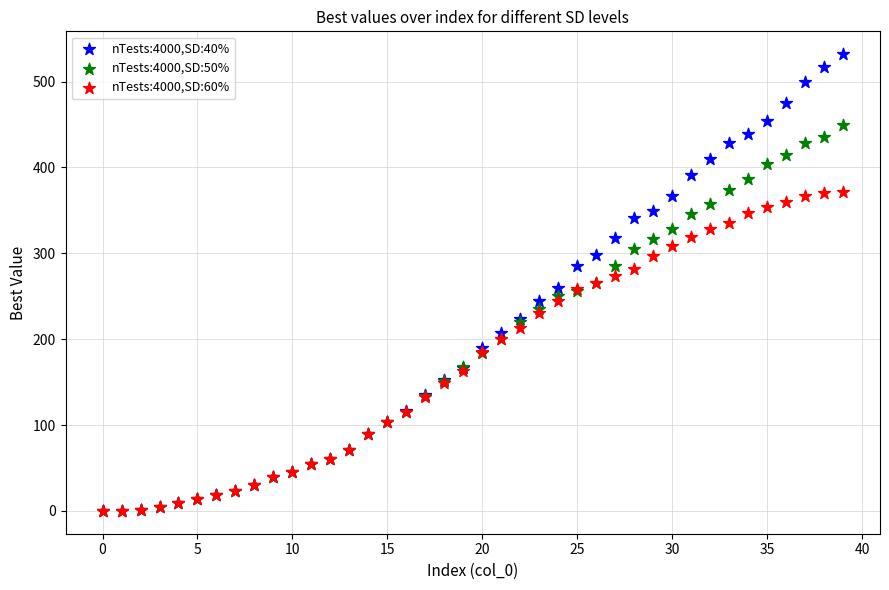

What are all the series names shown in the legend?

nTests:4000,SD:40%, nTests:4000,SD:50%, nTests:4000,SD:60%